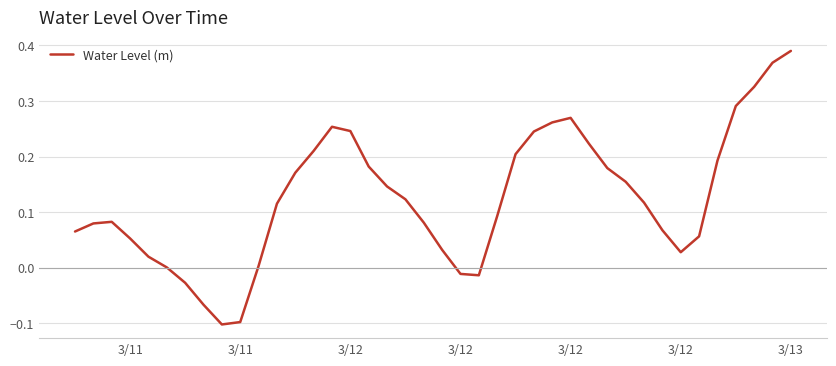

At which category does the chart reach its peak across all series?

3/13